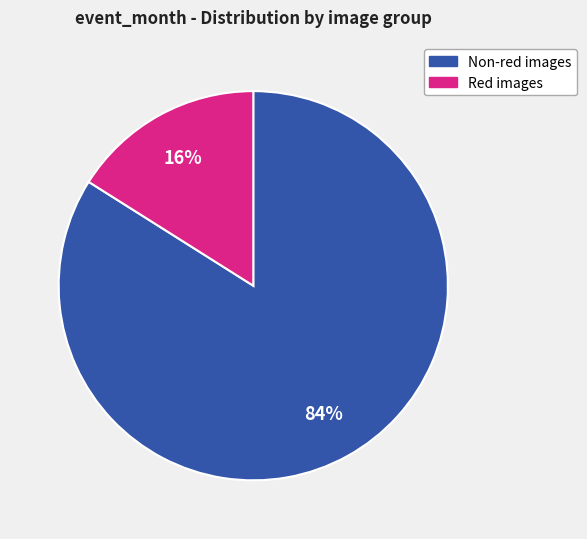

Is there a majority slice in this chart?

Yes